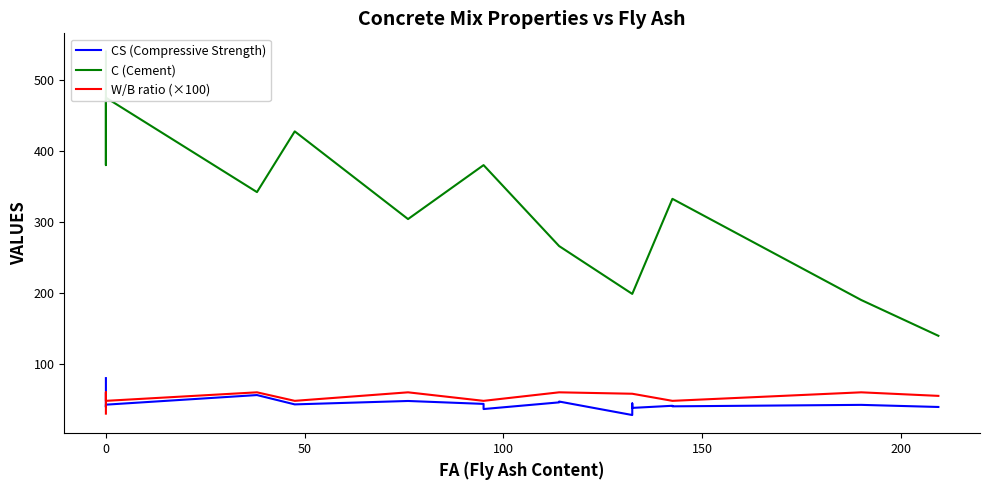

At how many categories does at least one series exceed 210?

15